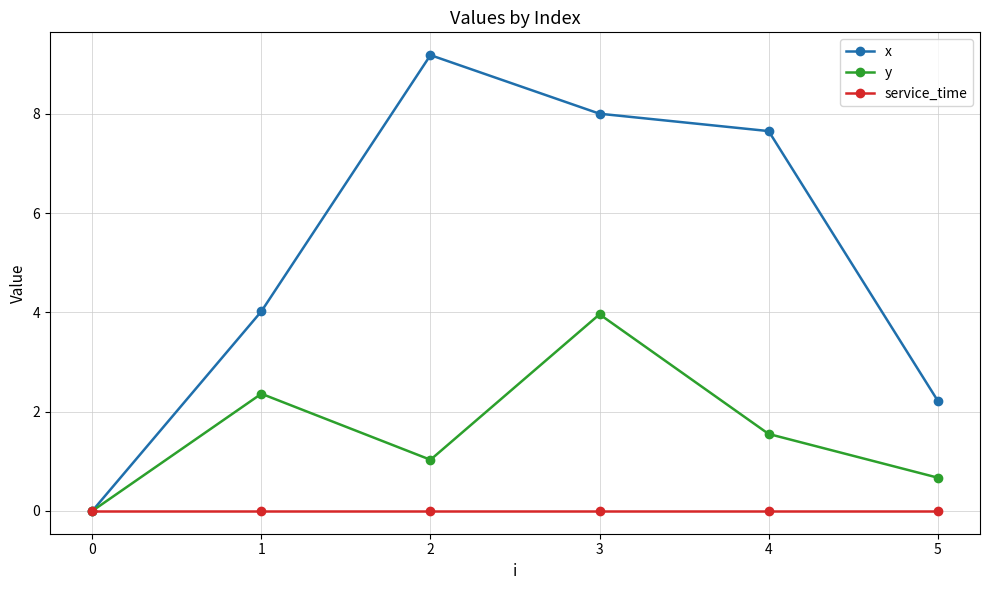

Which series changed the most between 1 and 4?

x